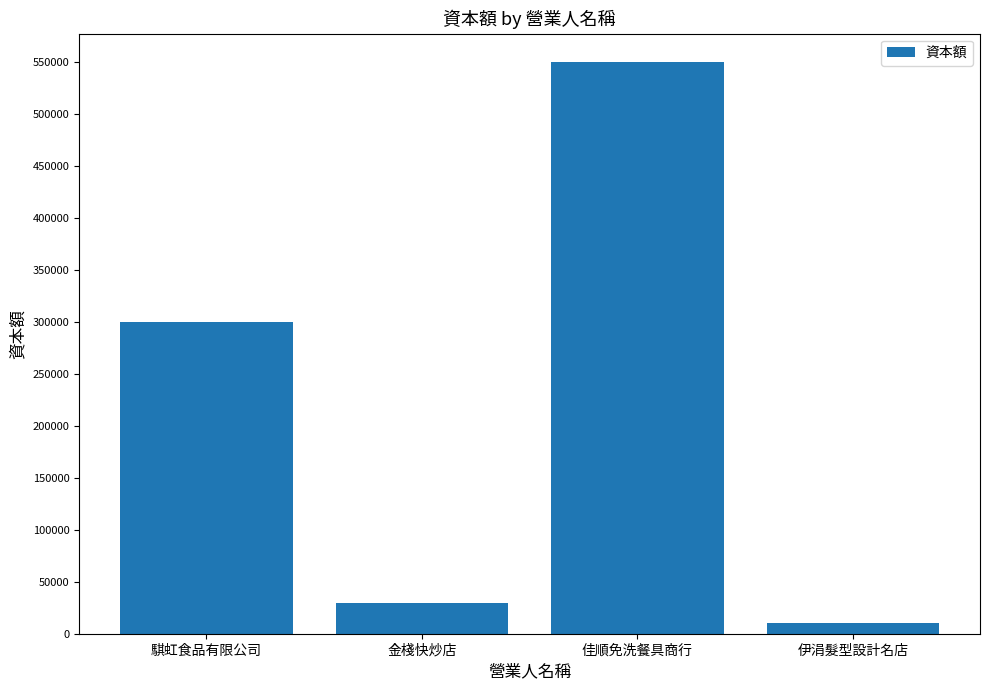

Which category has the lowest value across all series?

伊涓髮型設計名店